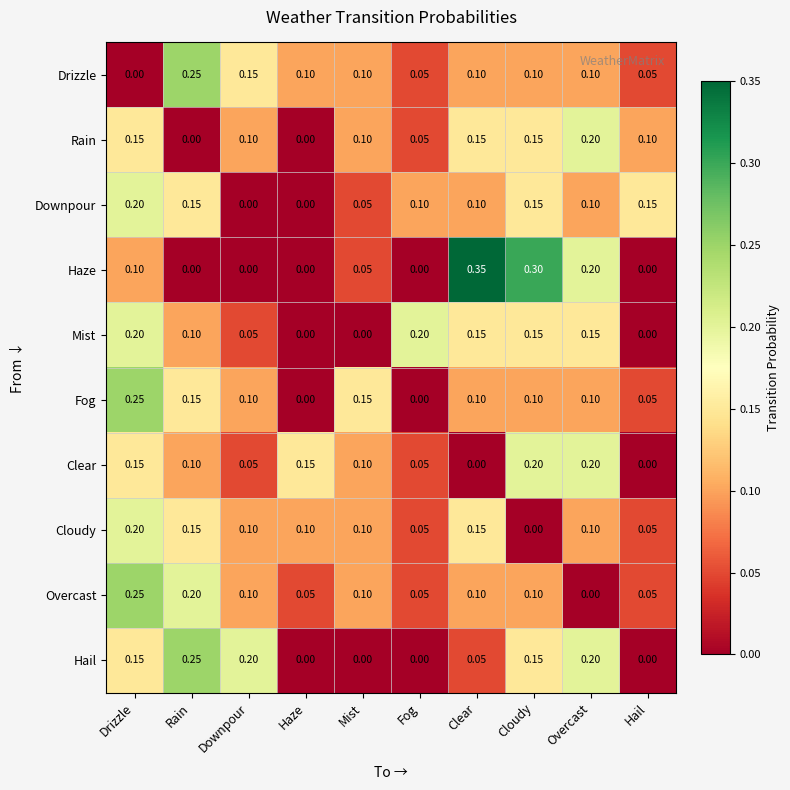

Which series changed the most between Fog and Cloudy?

Haze